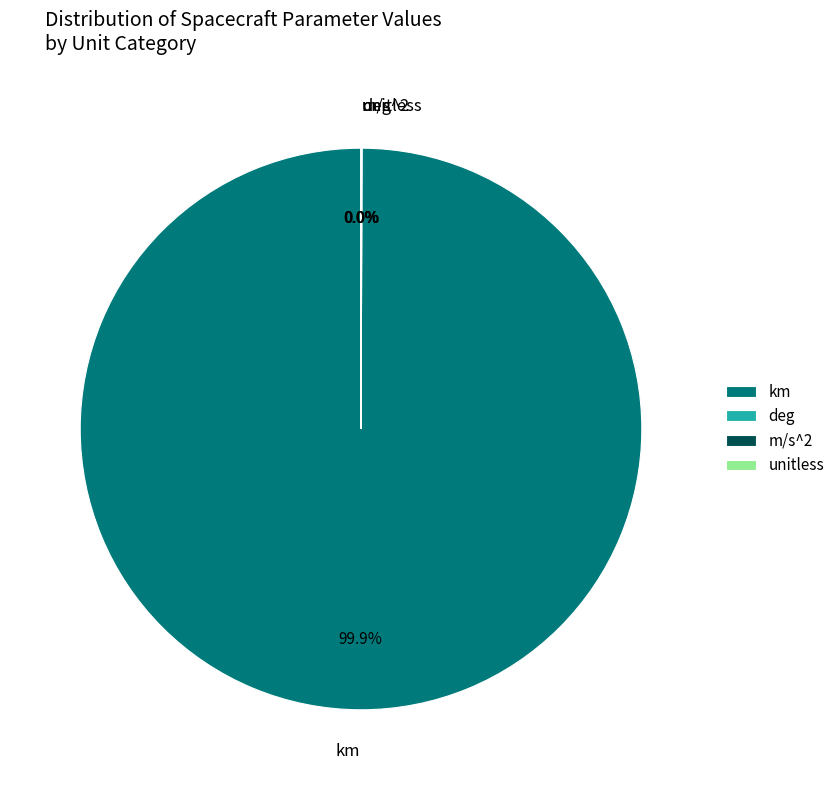

What is the largest slice in the pie chart?

km